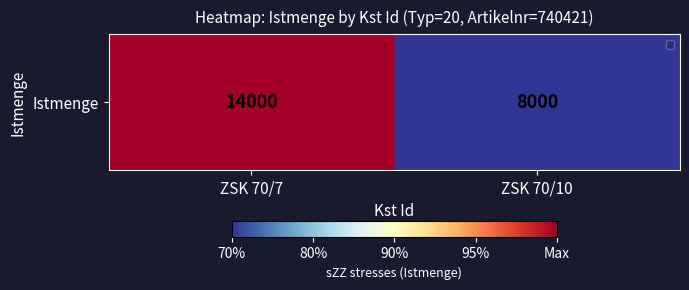

What is the difference between the maximum and minimum values?

6000